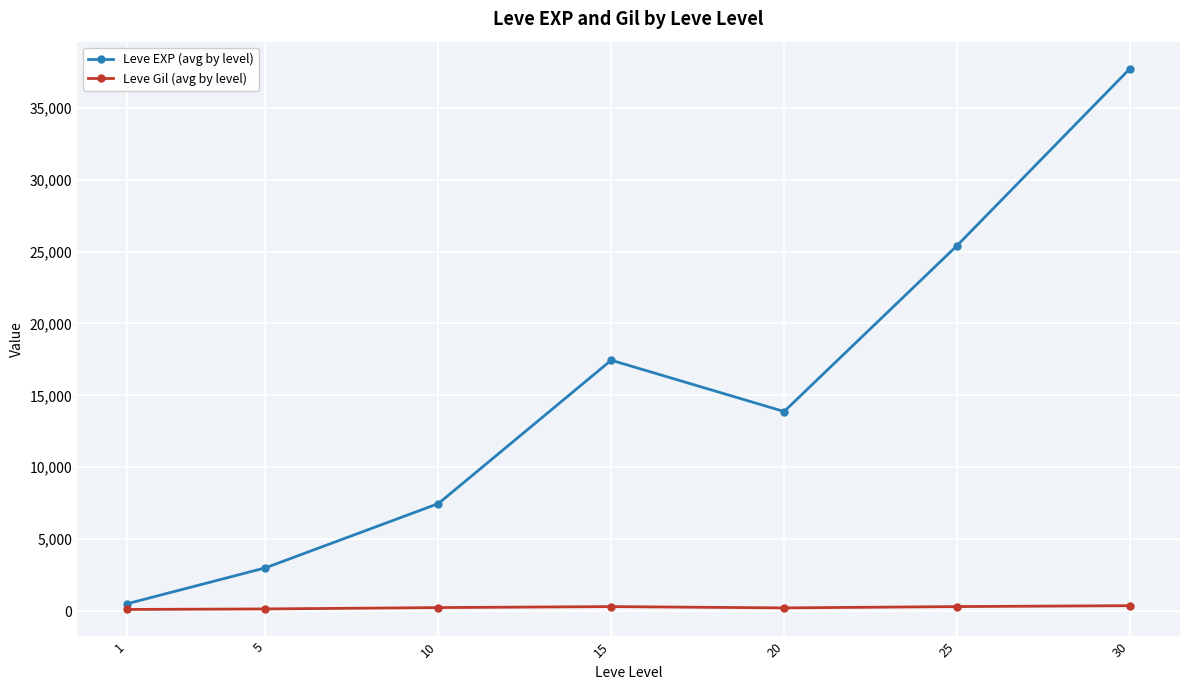

In Leve EXP (avg by level), how many points are lower than both neighbors (excluding endpoints)?

1